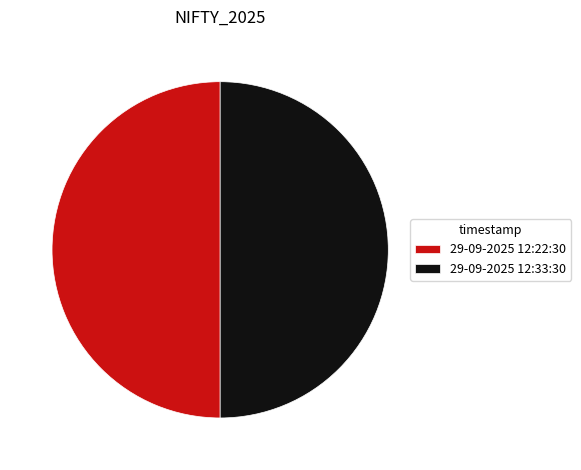

True or false: 29-09-2025 12:22:30 accounts for 50% of the total.

True